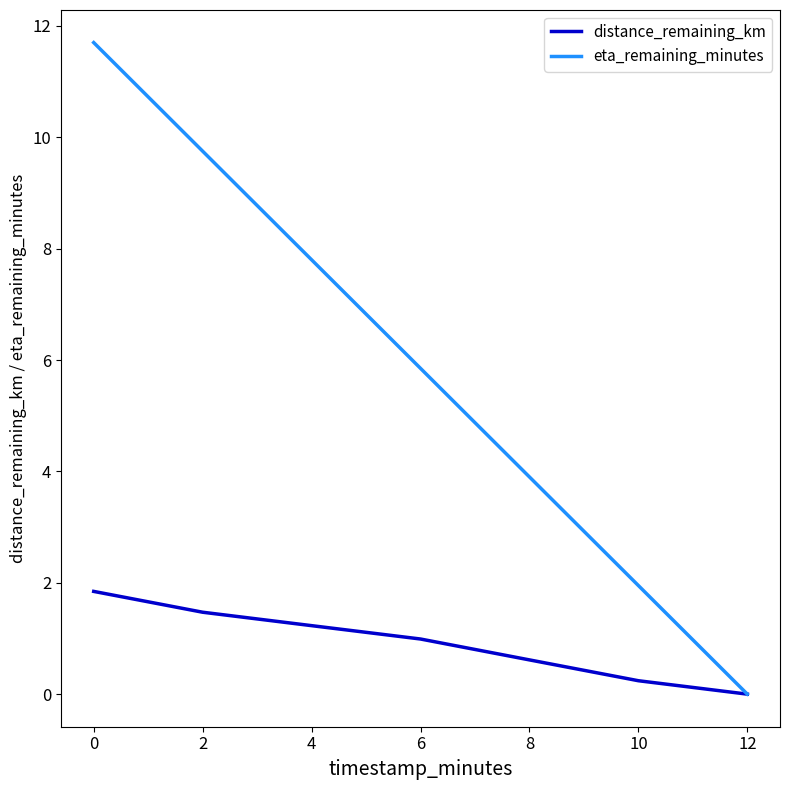

Does the chart display data point markers on the line(s)?

No